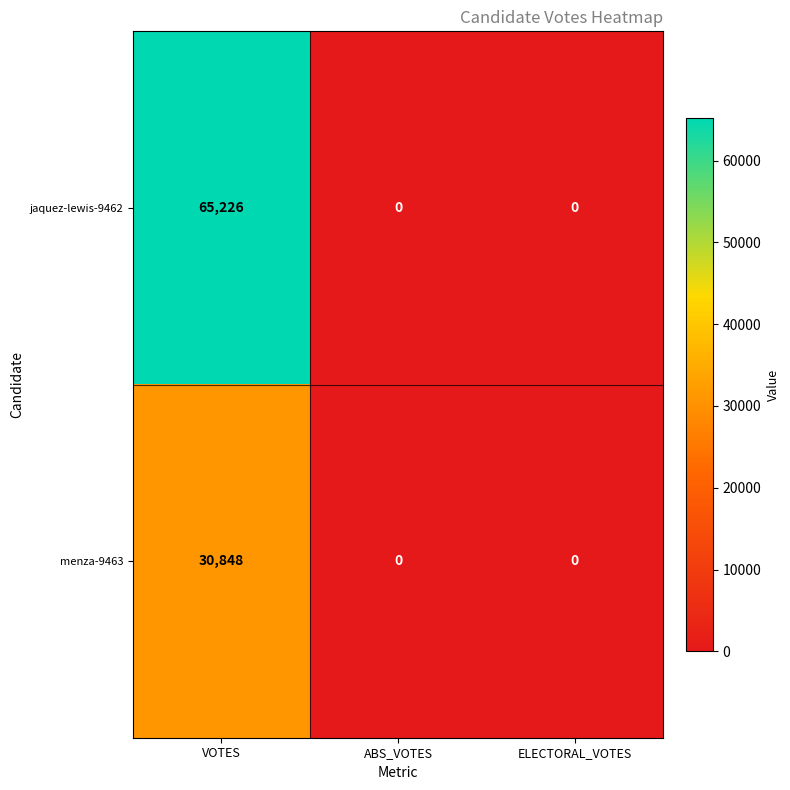

List the series in order of their peak value, lowest first.

menza-9463, jaquez-lewis-9462